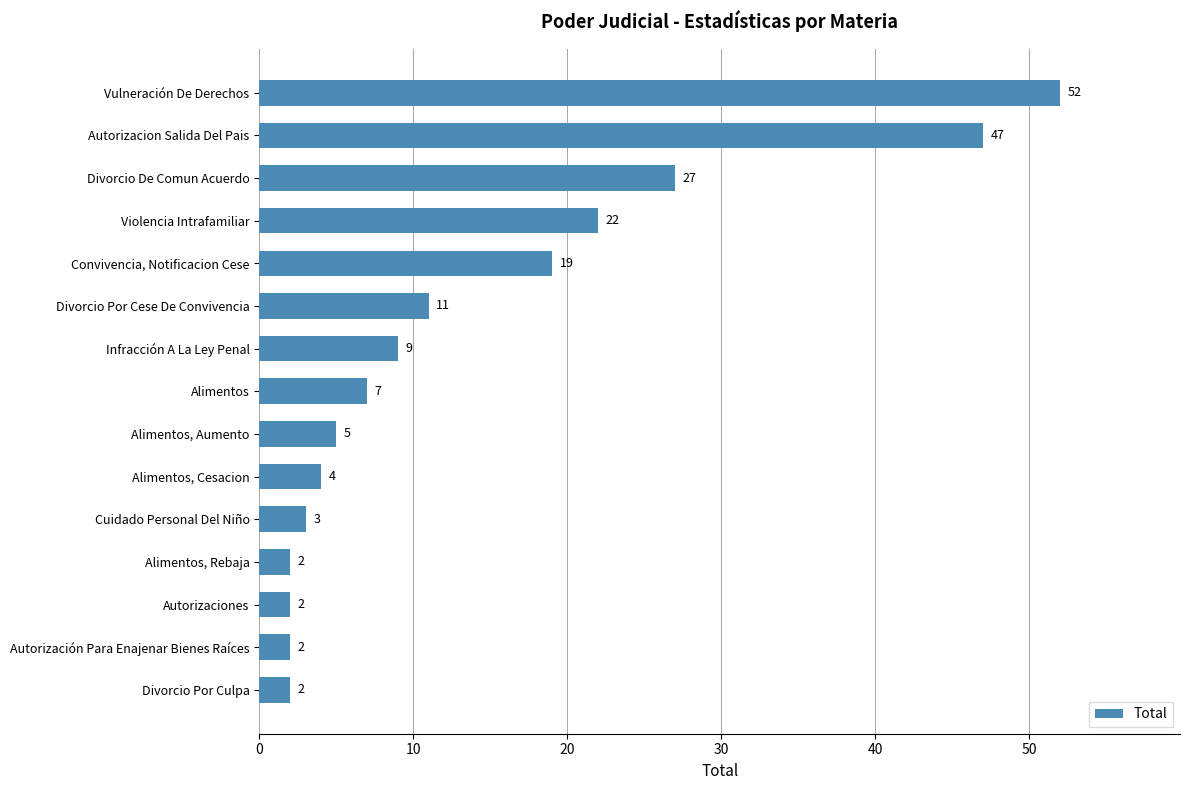

What is the sum of the values at Autorización Para Enajenar Bienes Raíces and Cuidado Personal Del Niño?

5